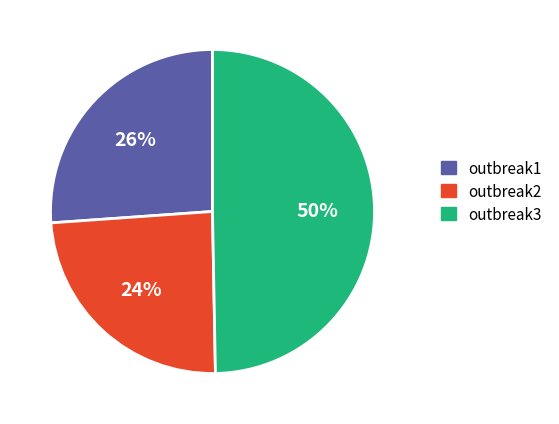

To the nearest percent, what portion does outbreak1 represent?

26%